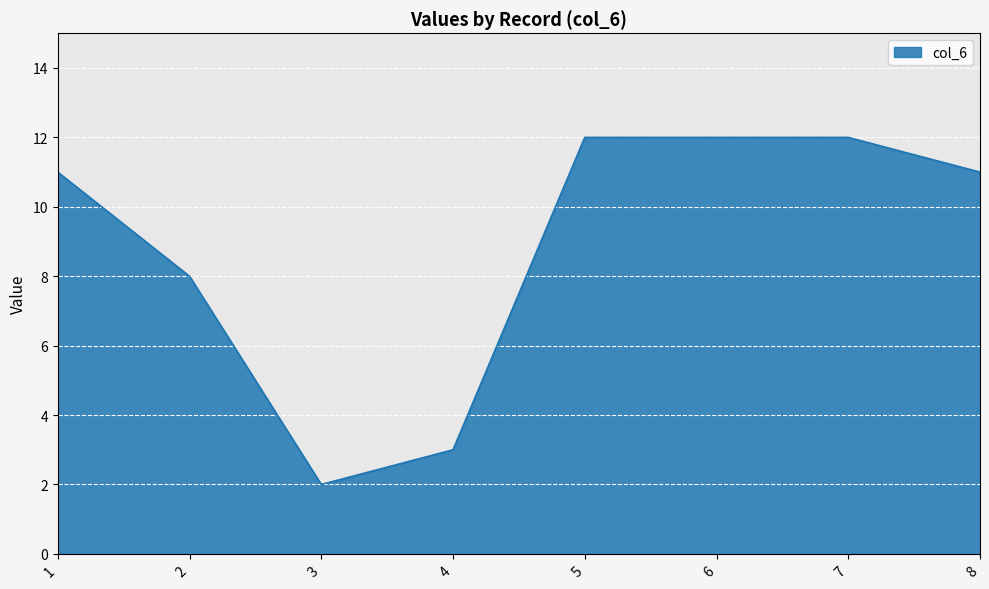

True or false: there are more than 2 points higher than both neighbors.

False